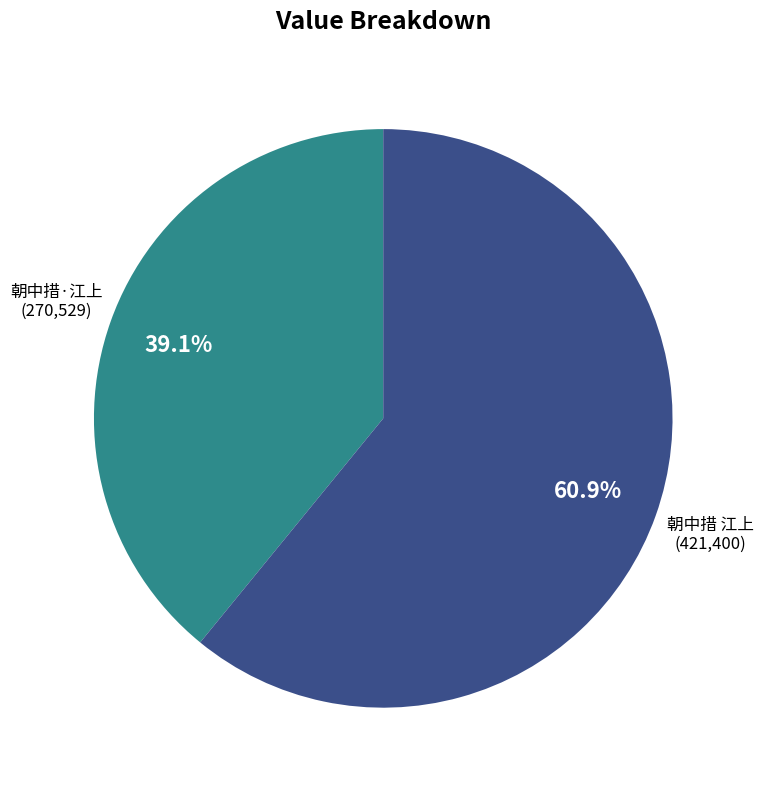

Approximately how many times larger is the value at 朝中措 江上 compared to 朝中措·江上?

1.6